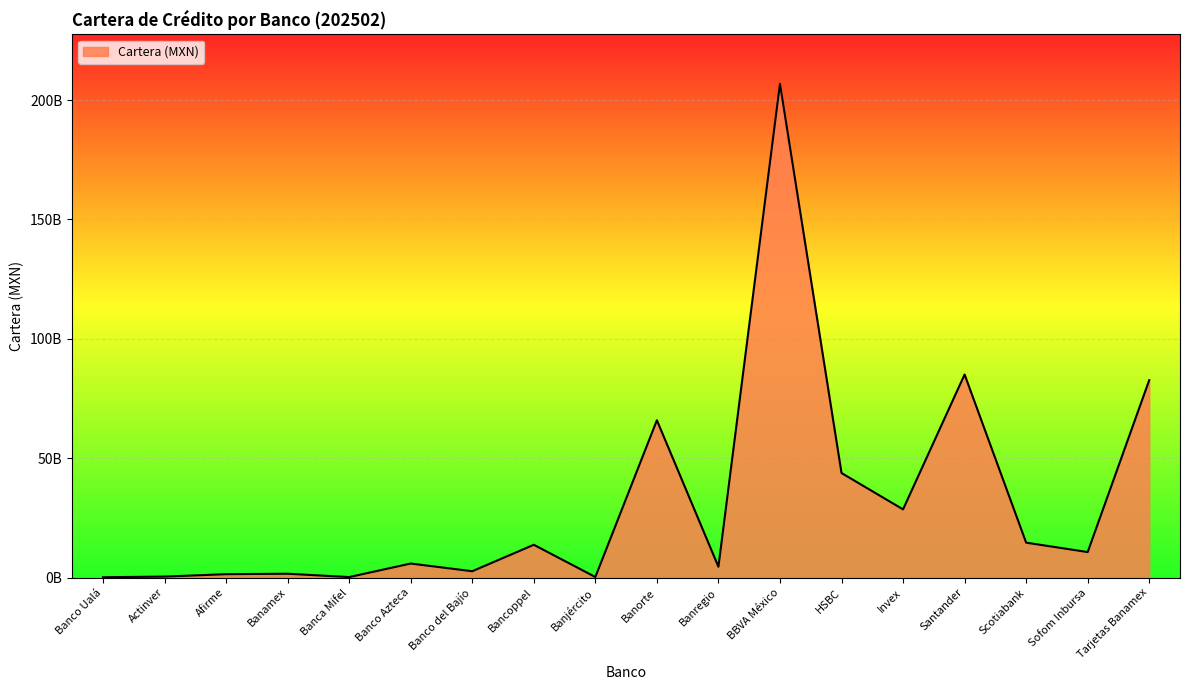

Is this an area chart (filled region under the line)?

Yes